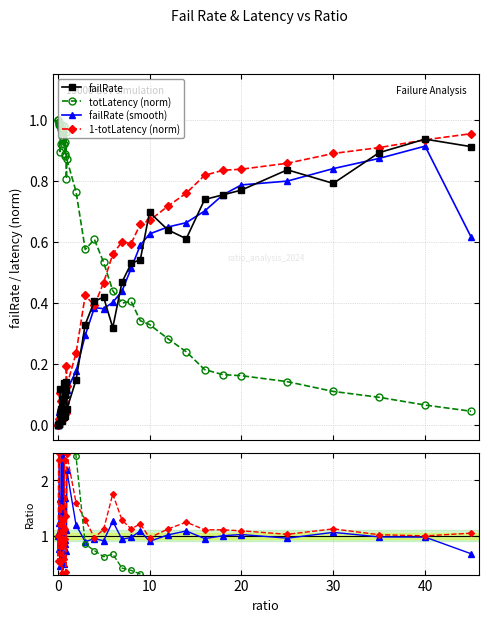

How many data points in failRate are above 0?

39